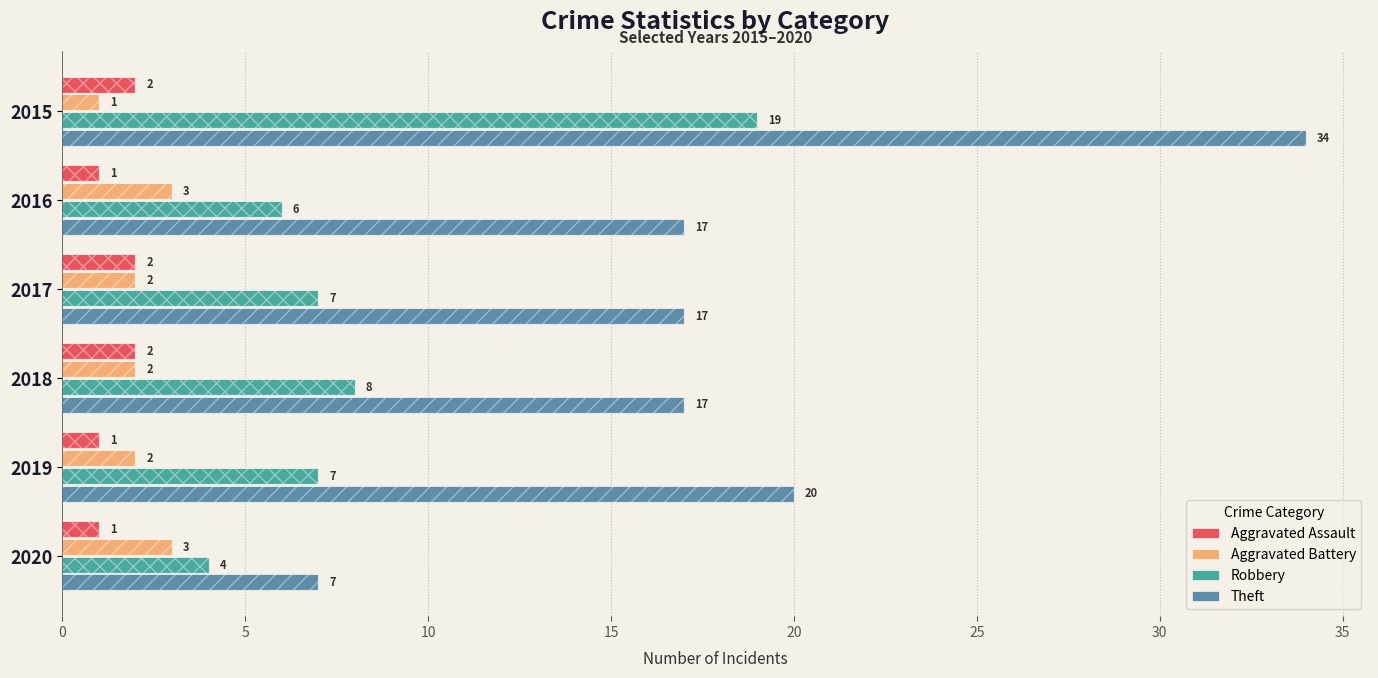

Count the Theft values in the range 17 to 20.

4